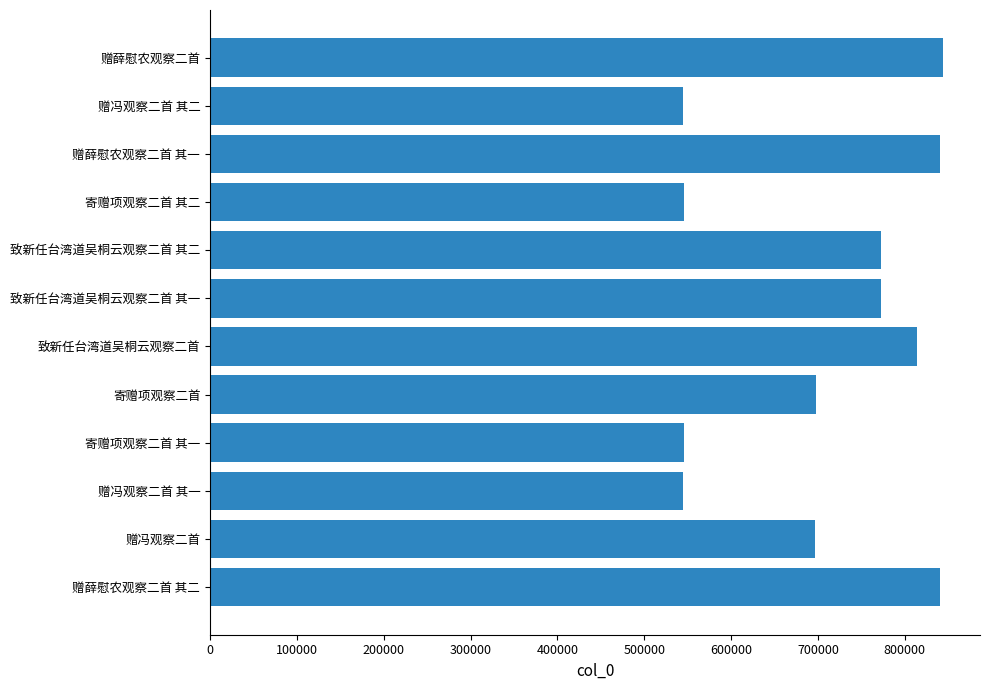

What is the sum of all values?

8461249